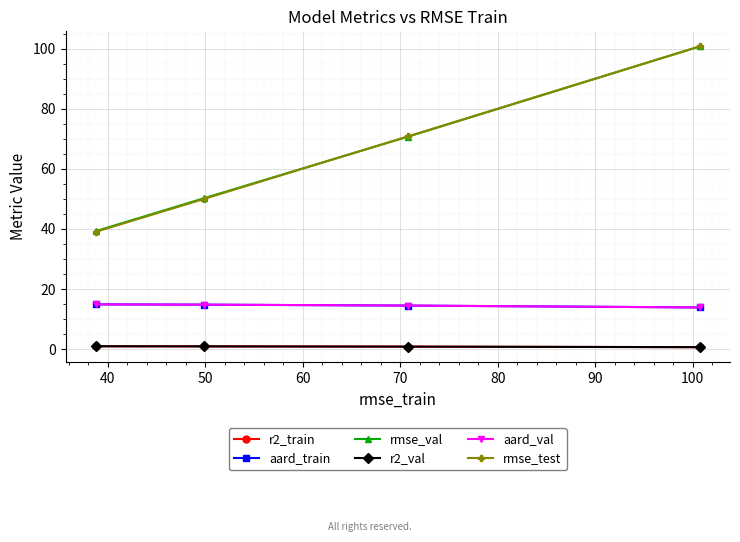

What is the maximum value shown in the chart?

100.8